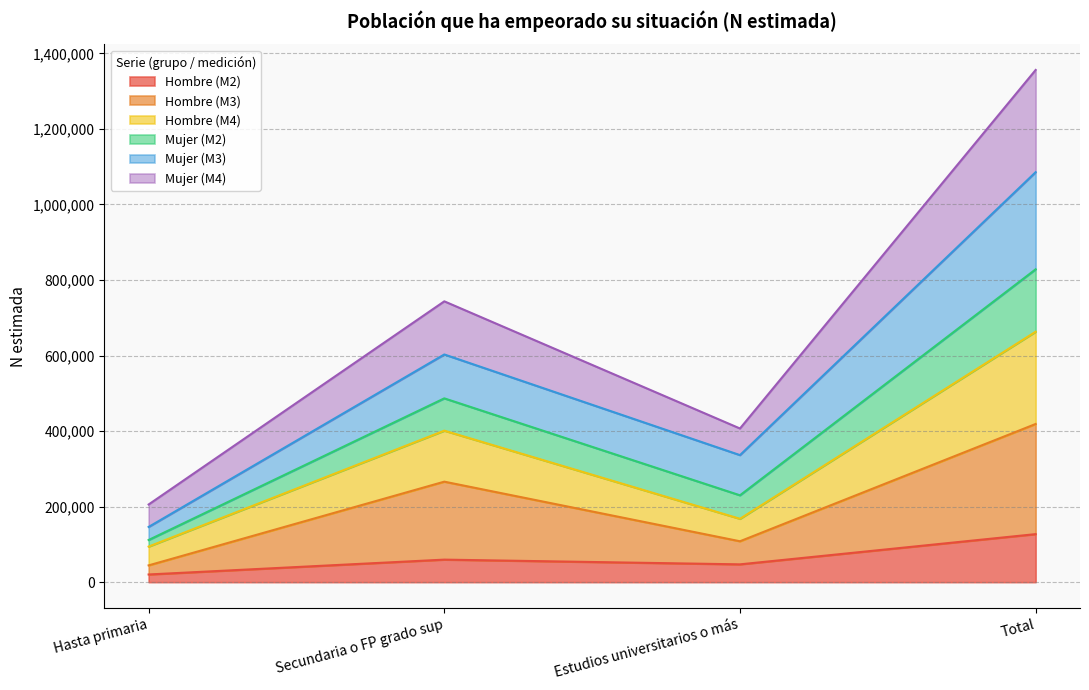

Does the chart have visible grid lines?

Yes